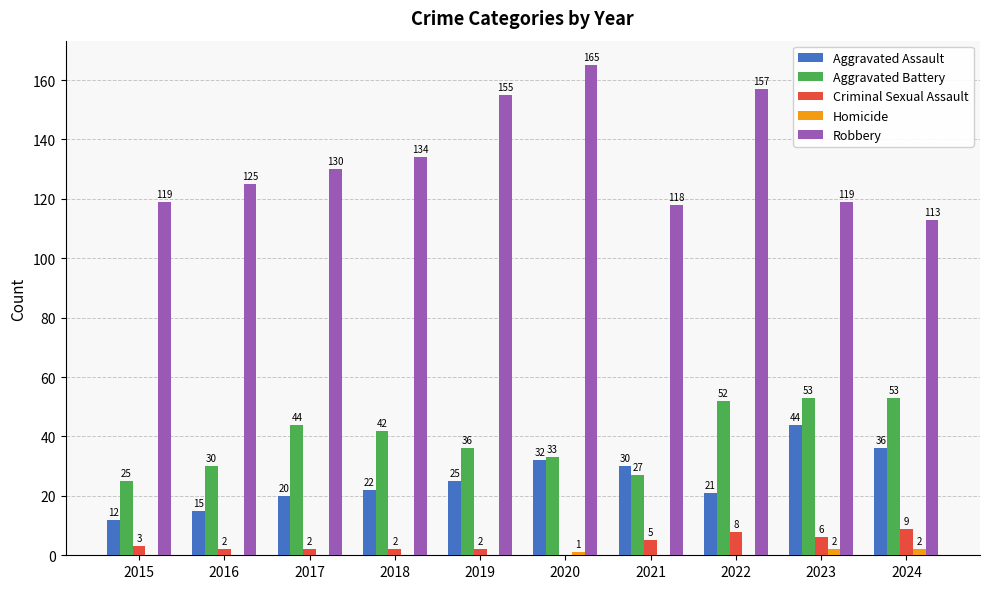

What is the average value of the Aggravated Battery series?

40